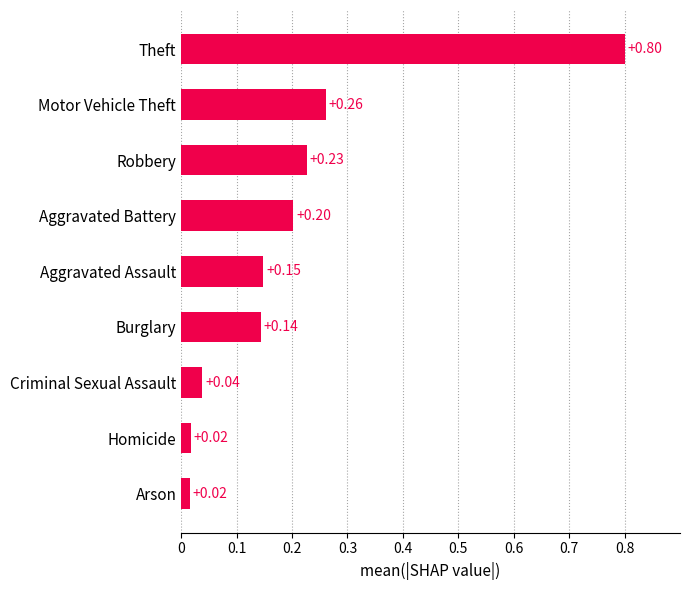

What is the sum of all values?

1.9